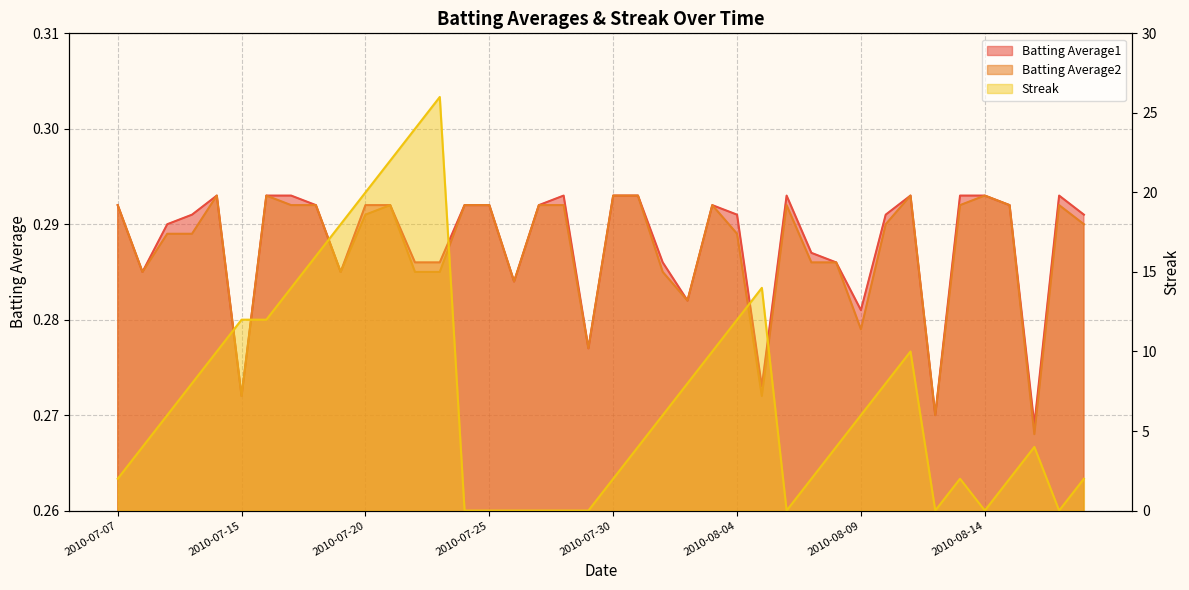

Which category has the lowest value in the Batting Average2 series?

2010-08-16